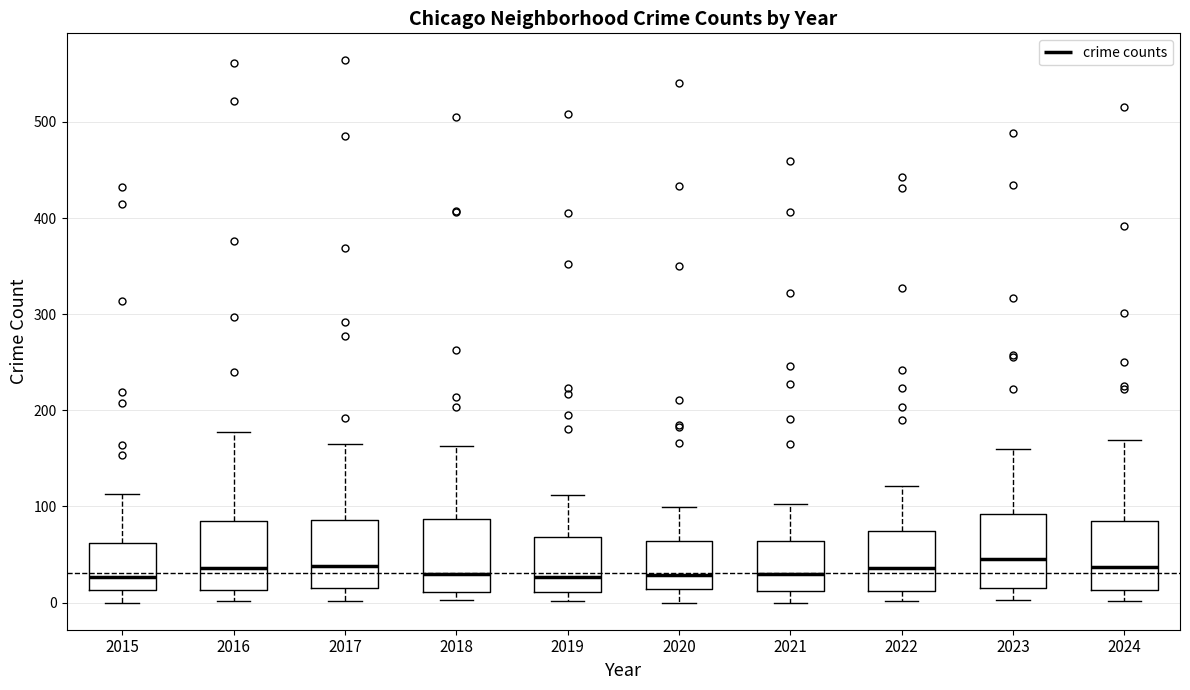

Where is the lower edge of the box at x = 2015 on the y-axis? The values are not printed on the chart, so give them approximately, as read against the axis.

10